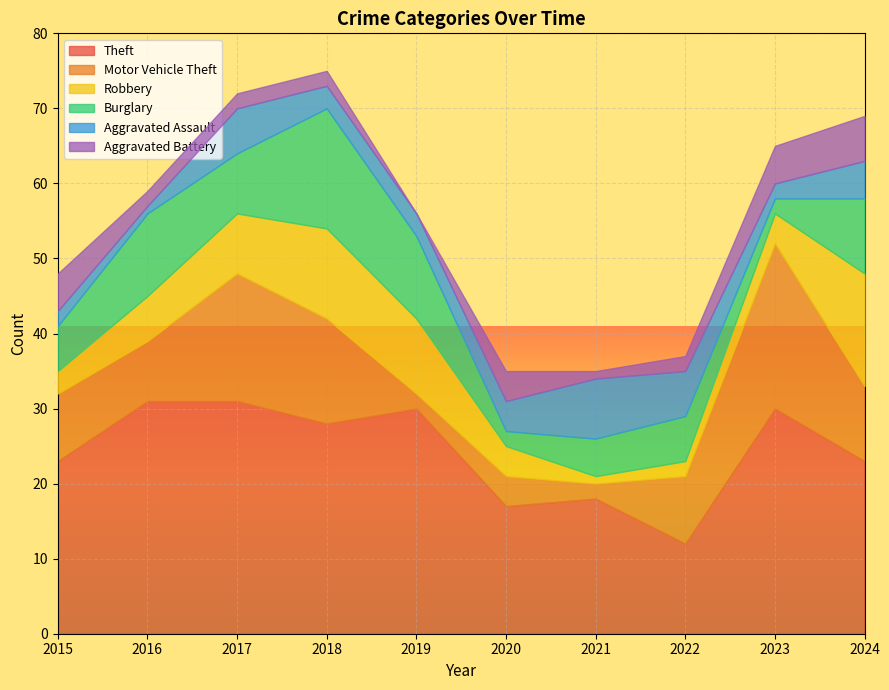

Is the value of Aggravated Assault at 2024 greater than the value of Theft at 2018?

No